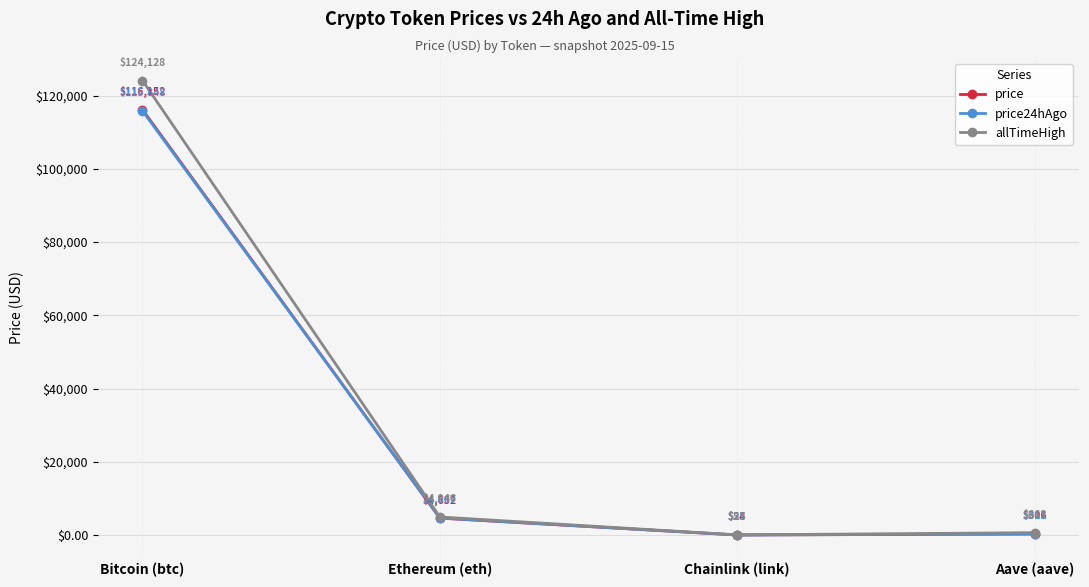

List the series in order of their peak value, highest first.

allTimeHigh, price, price24hAgo